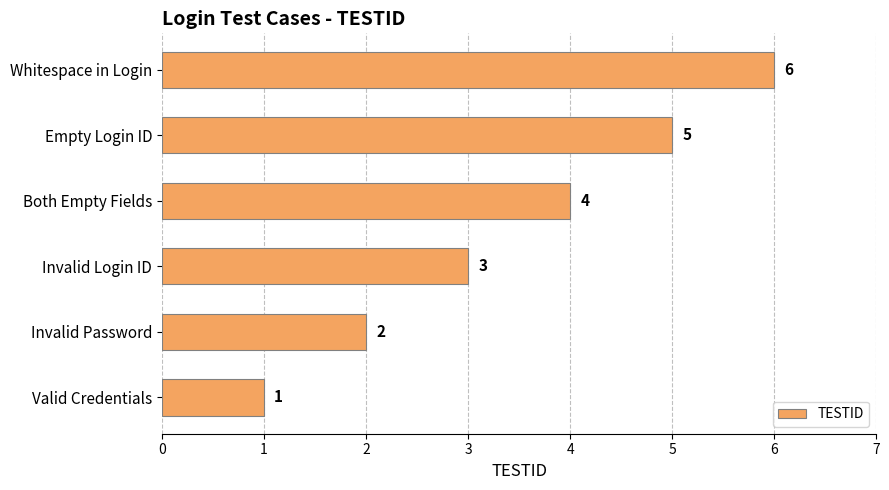

At which label is the value closest to 3?

Invalid Login ID